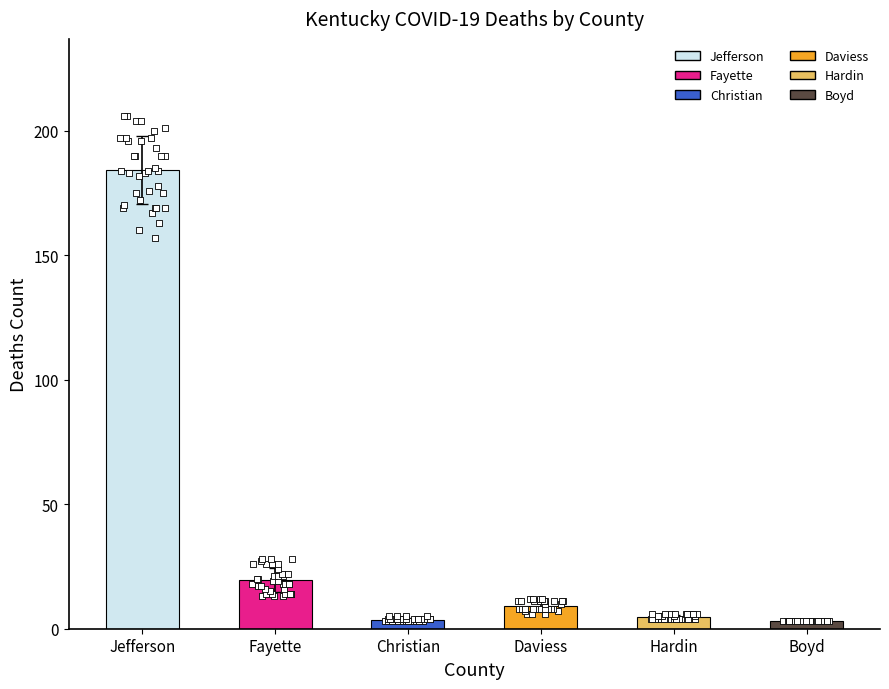

Which series has the largest Y range (max minus min)?

Deaths Jefferson